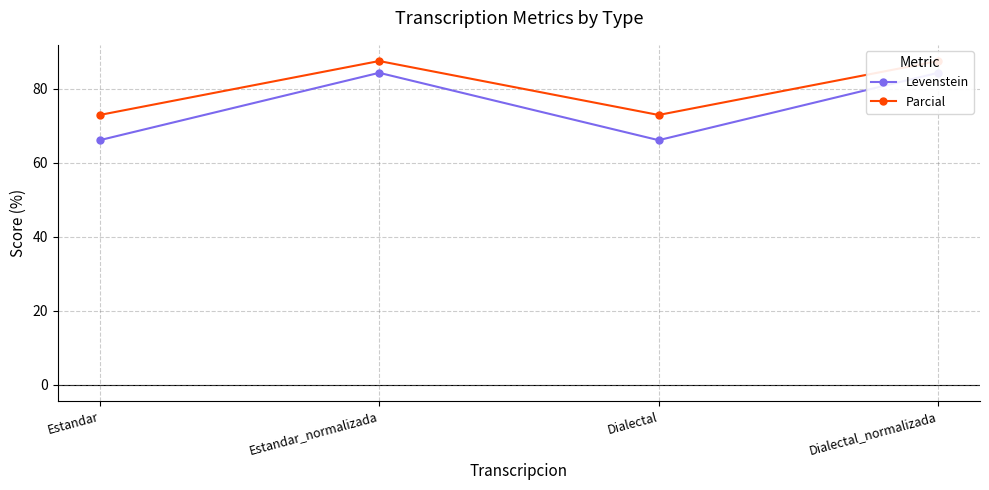

What is the label of the 1st point from the left?

Estandar